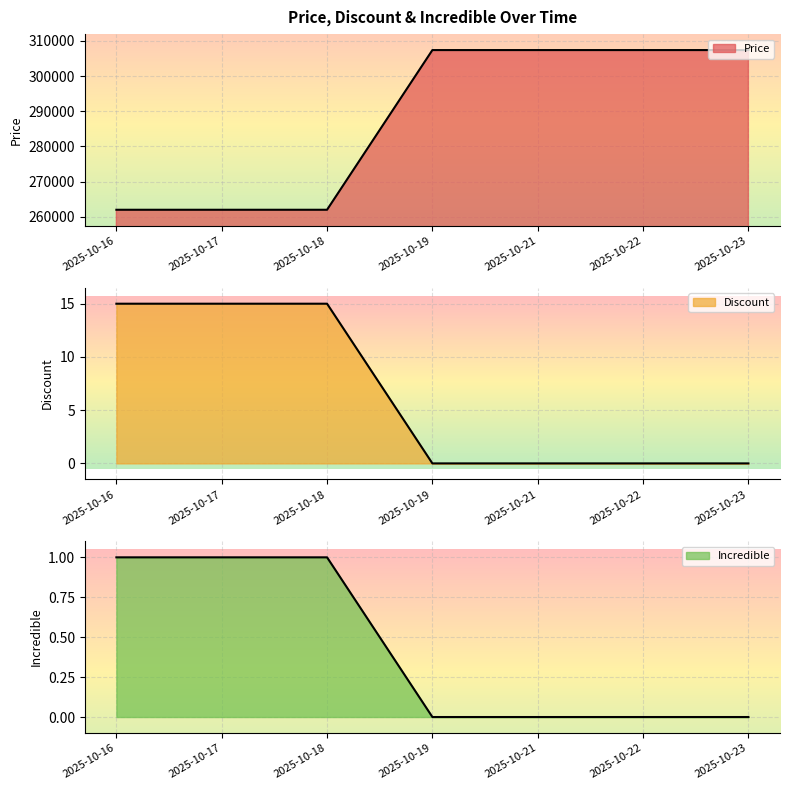

True or false: Price and Incredible intersect in this chart.

False